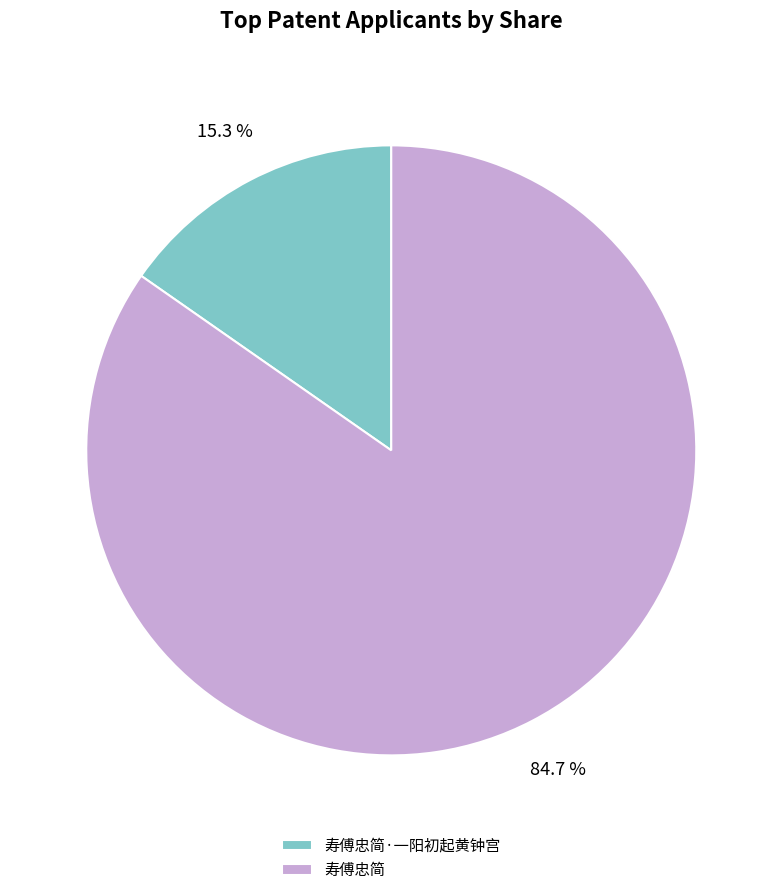

Which slice is the largest?

寿傅忠简